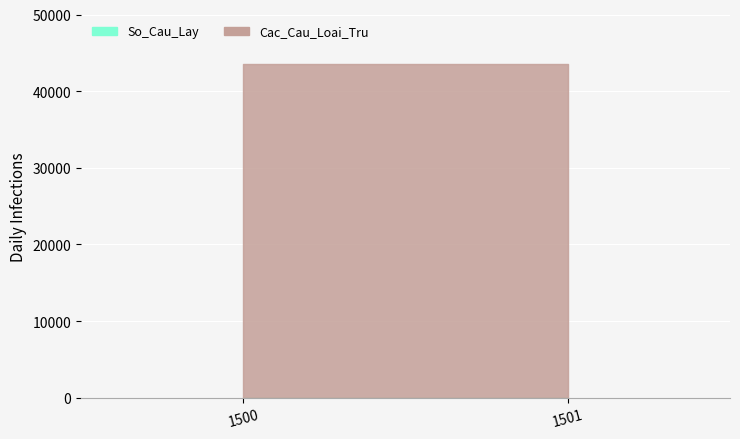

What is the greatest value displayed?

43521